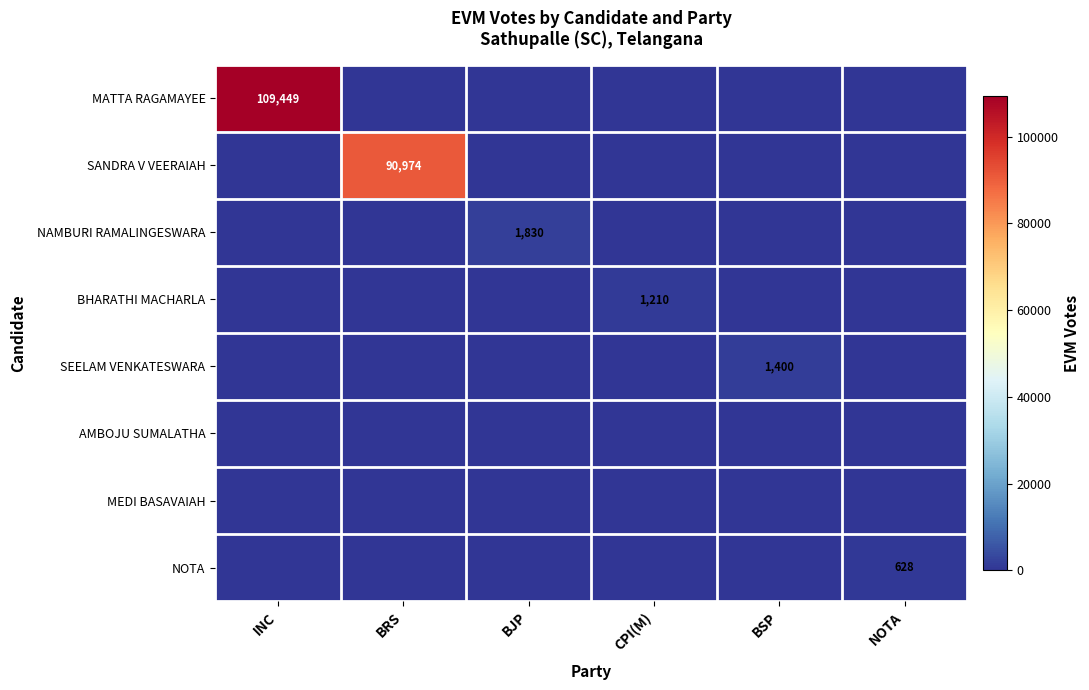

Is it true that BHARATHI MACHARLA equals 1210 at CPI(M)?

True